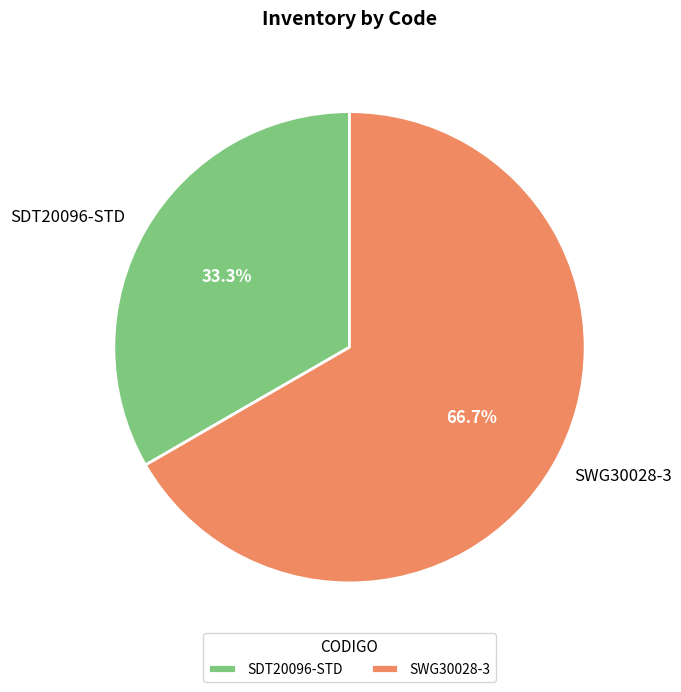

Which has a higher value, SWG30028-3 or SDT20096-STD?

SWG30028-3